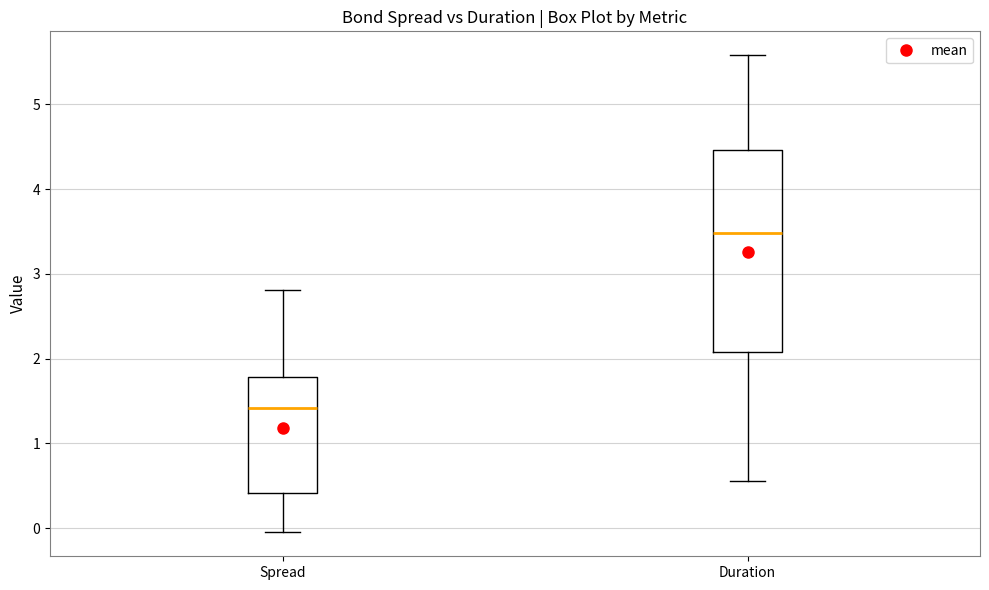

Where does the lower whisker of the box for Spread end on the y-axis? The values are not printed on the chart, so give them approximately, as read against the axis.

0.0